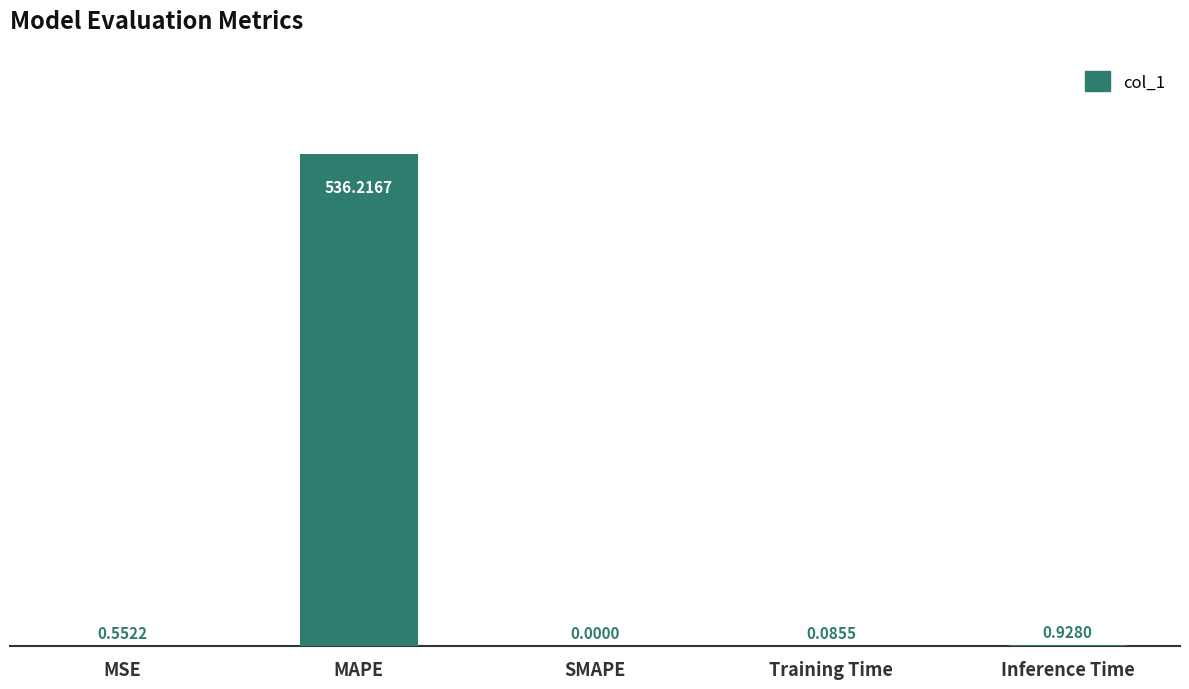

Where is the data nearest to the value 268?

Inference Time